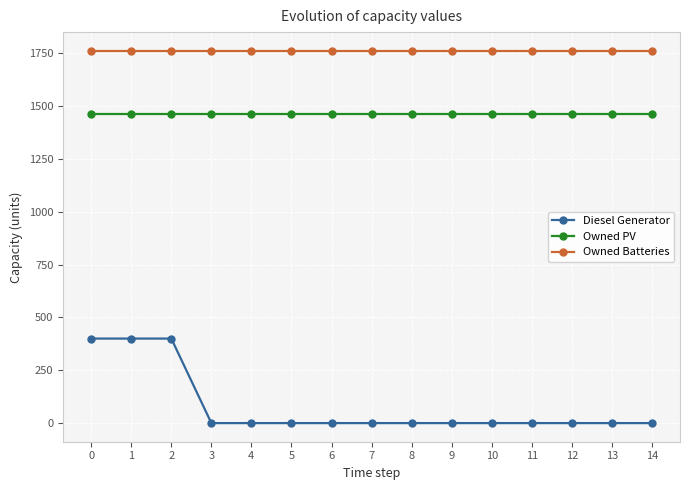

What is the lowest value of the Owned PV series?

1461